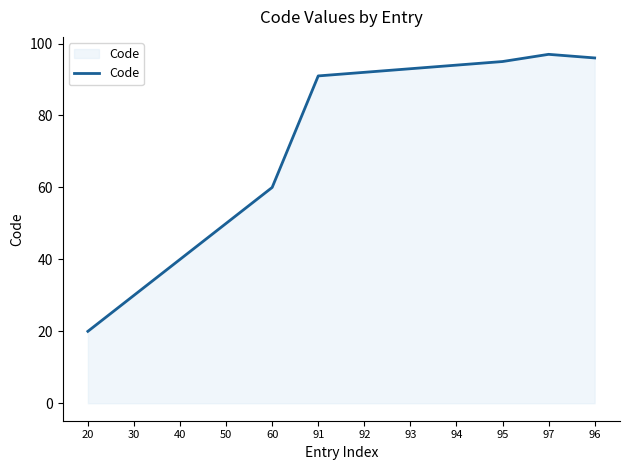

At which label is the value closest to 58?

60